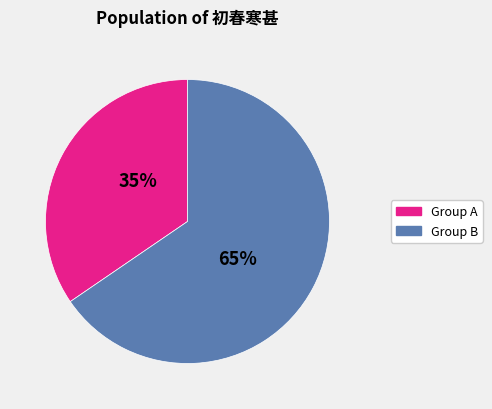

Does any single category account for the majority?

Yes